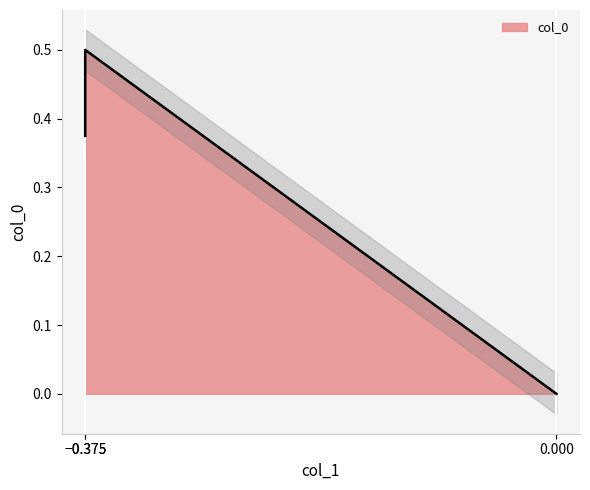

True or false: the data shows 0.3 at 0.0.

False